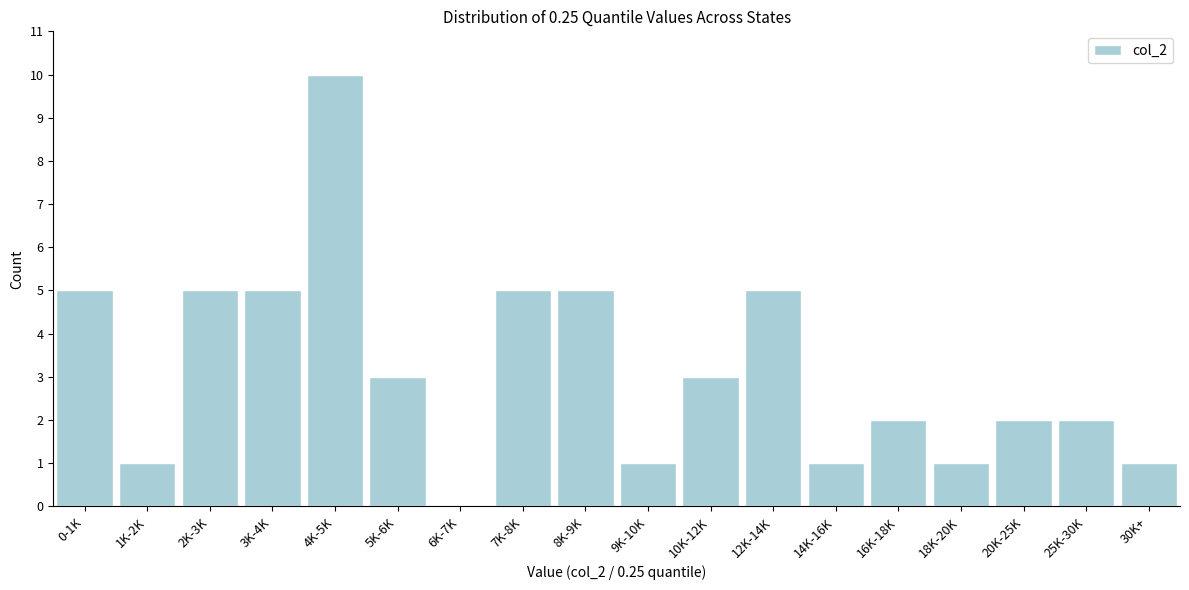

Reading left to right, what are all the values shown in this chart?

0-1K=5	1K-2K=1	2K-3K=5	3K-4K=5	4K-5K=10	5K-6K=3	6K-7K=0	7K-8K=5	8K-9K=5	9K-10K=1	10K-12K=3	12K-14K=5	14K-16K=1	16K-18K=2	18K-20K=1	20K-25K=2	25K-30K=2	30K+=1